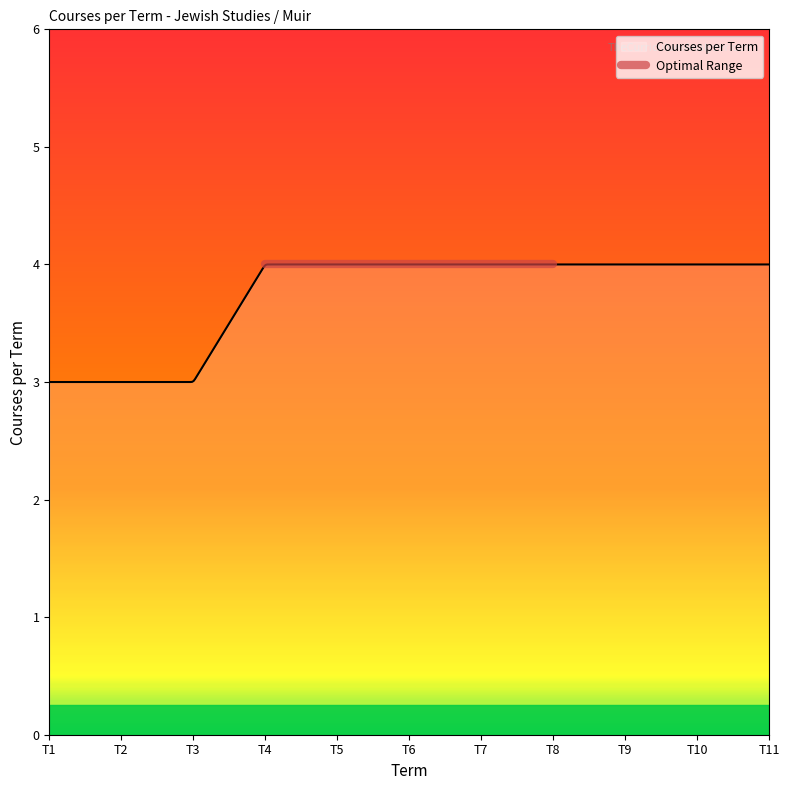

Rank the categories by value from highest to lowest.

Term 4, Term 5, Term 6, Term 7, Term 8, Term 9, Term 10, Term 11, Term 1, Term 2, Term 3